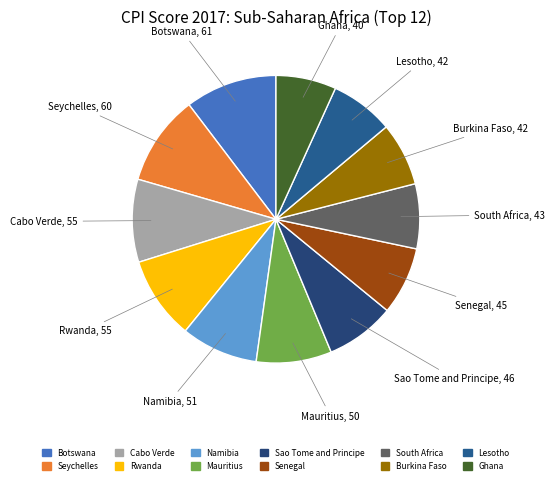

Approximately how many times larger is the value at Namibia compared to South Africa?

1.2